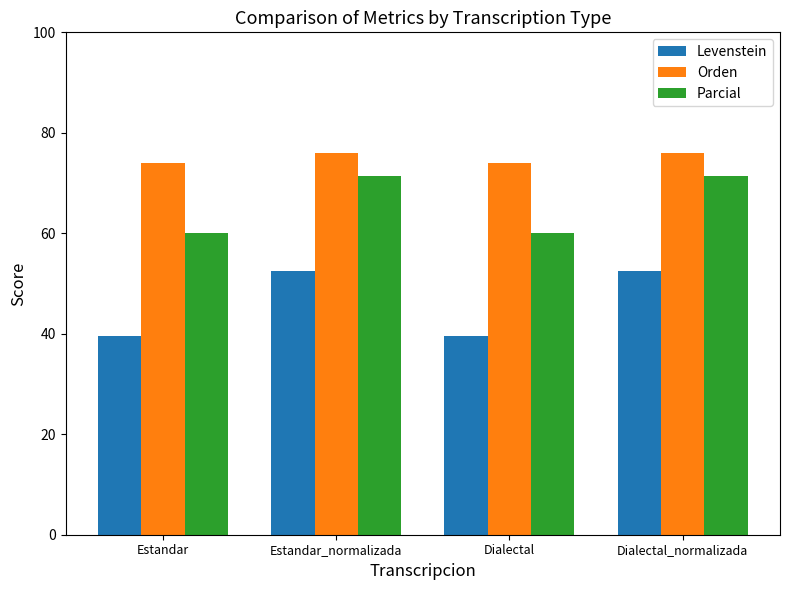

The Parcial series shows 112.0 at Dialectal_normalizada. True or false?

False